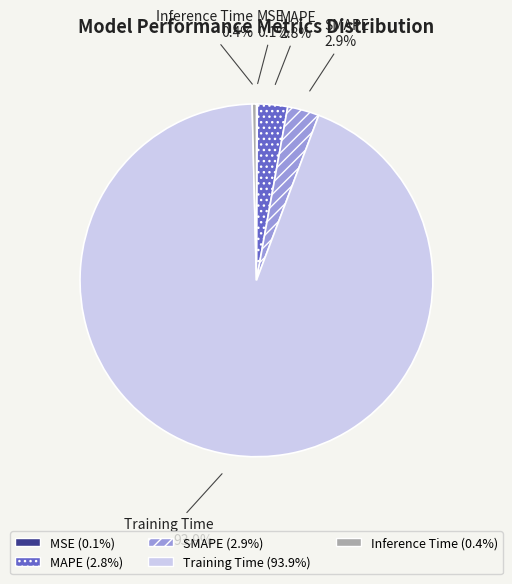

What is the largest slice in the pie chart?

Training Time